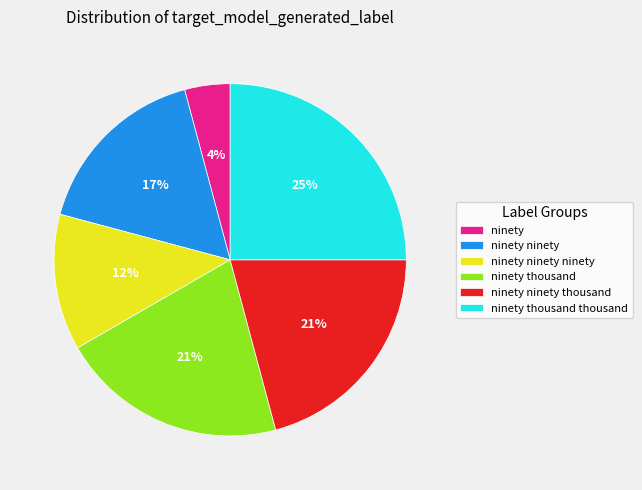

Does any single category account for the majority?

No